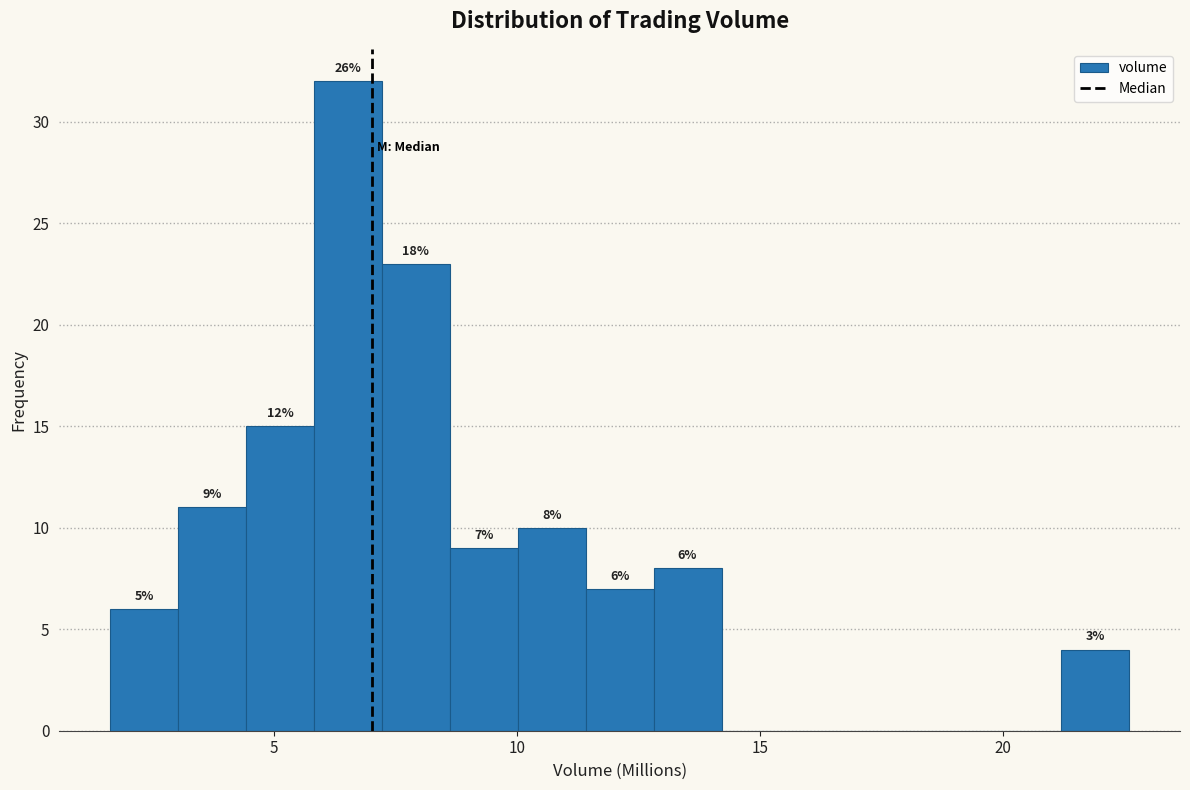

Around what value on the x-axis is the tallest bar? Give the approximate position of its centre, as read against the axis.

6.5